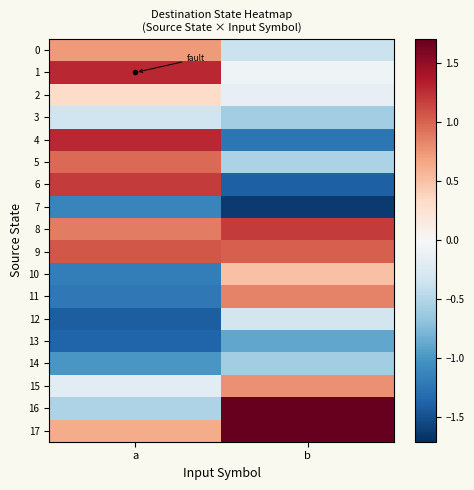

Count the number of categories in the chart.

2